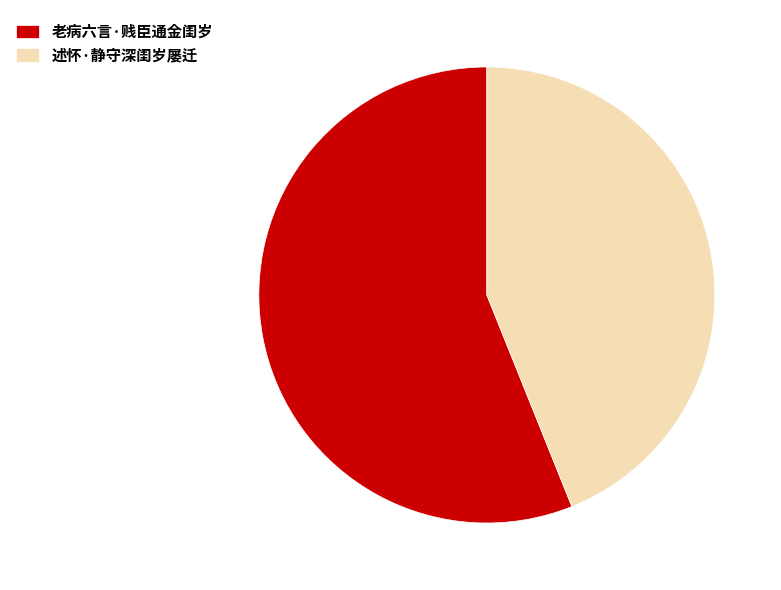

Rank the categories by value from lowest to highest.

述怀·静守深闺岁屡迁, 老病六言·贱臣通金闺岁